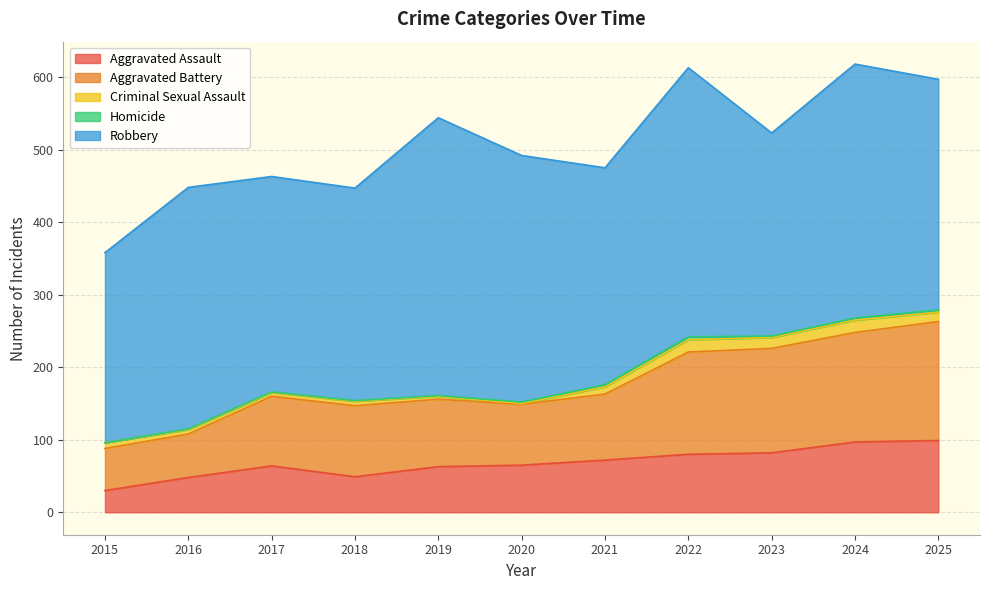

True or false: Robbery and Aggravated Assault cross at least once.

False